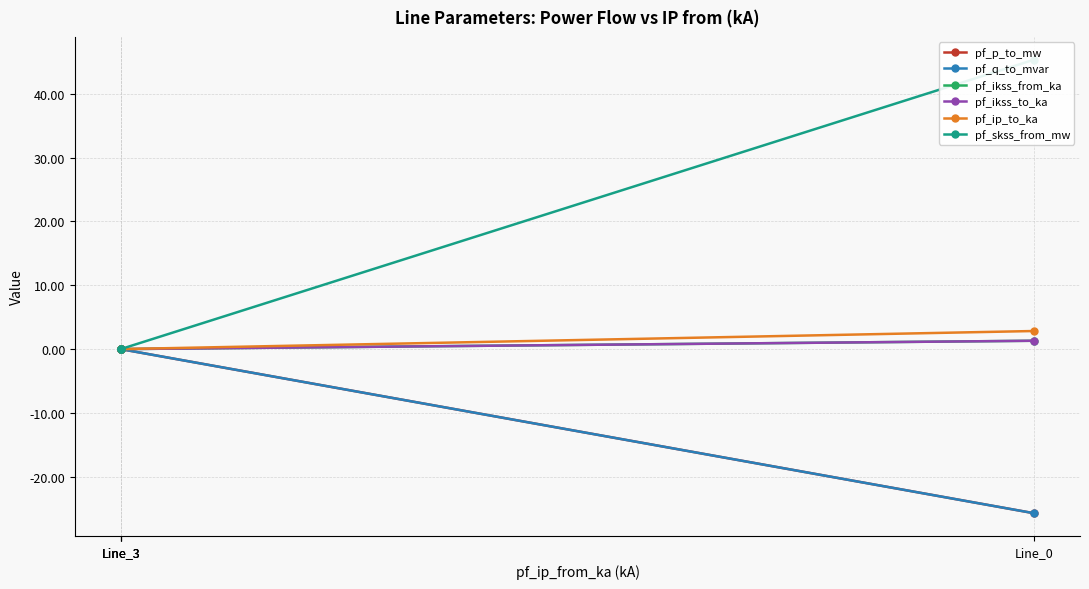

Is the value of pf_q_to_mvar at Line_3 greater than the value of pf_ip_to_ka at Line_3?

Yes